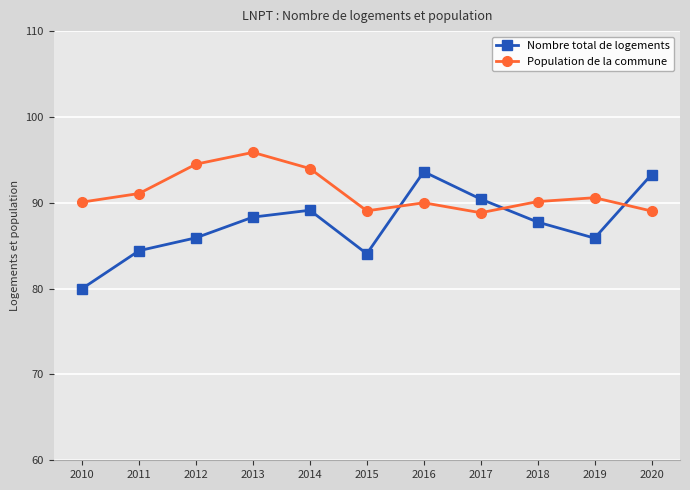

How many values in the Nombre total de logements series exceed 87?

6